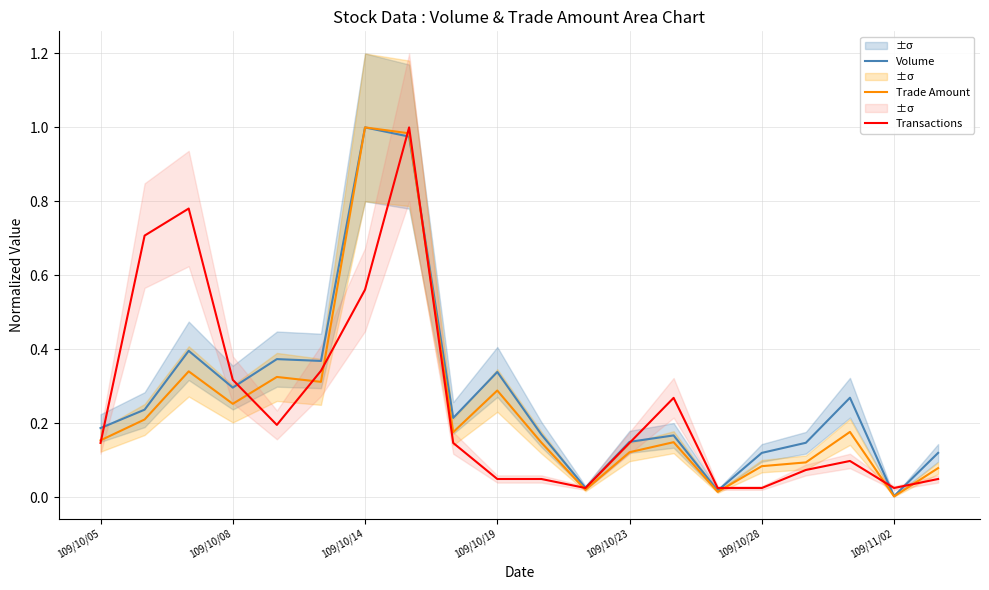

How many intersections are there between Transactions and Volume?

8